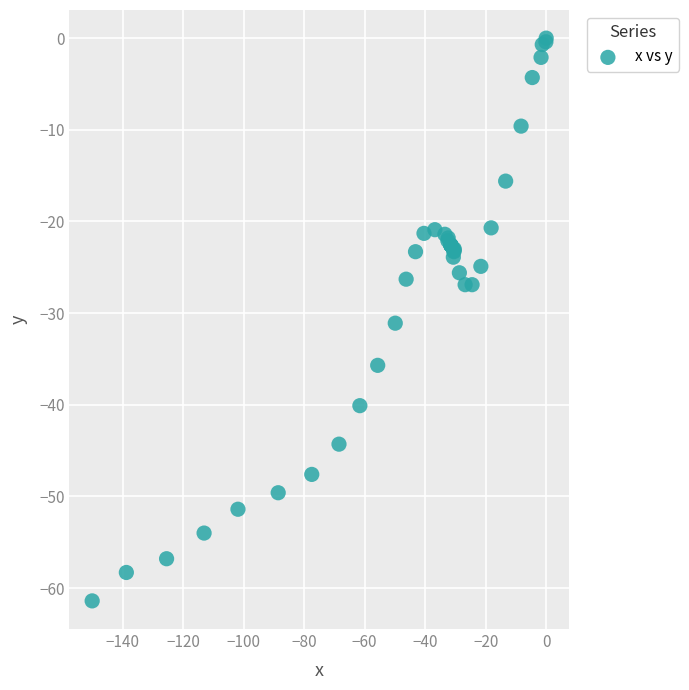

What Y value in the scatter plot is closest to -30?

-31.1